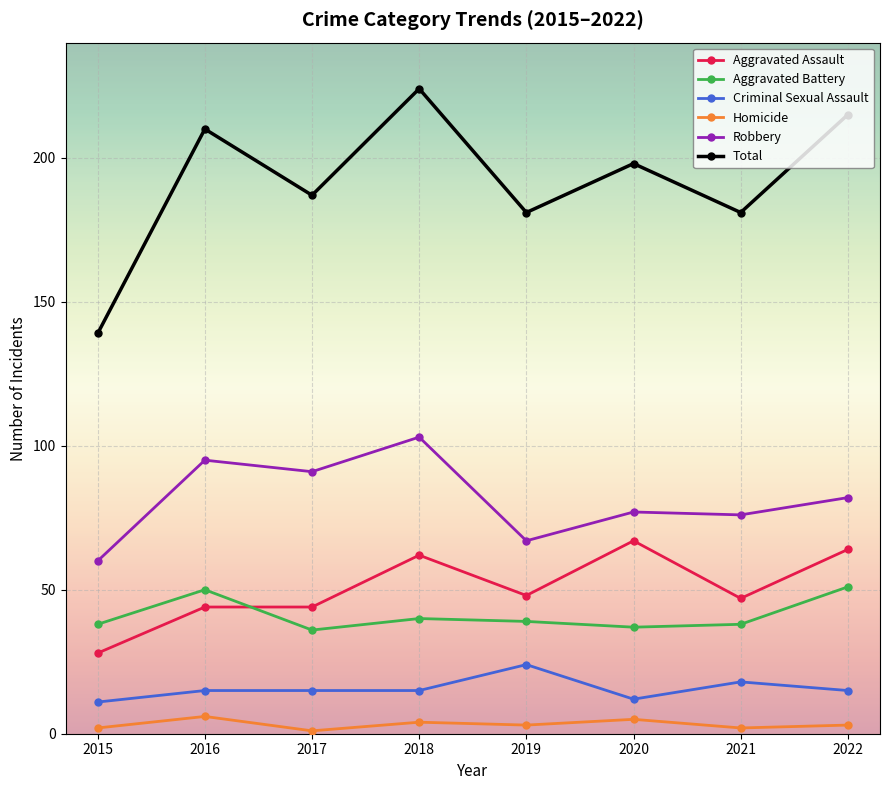

What value does the Aggravated Battery series have at 2019, to the nearest 5?

40